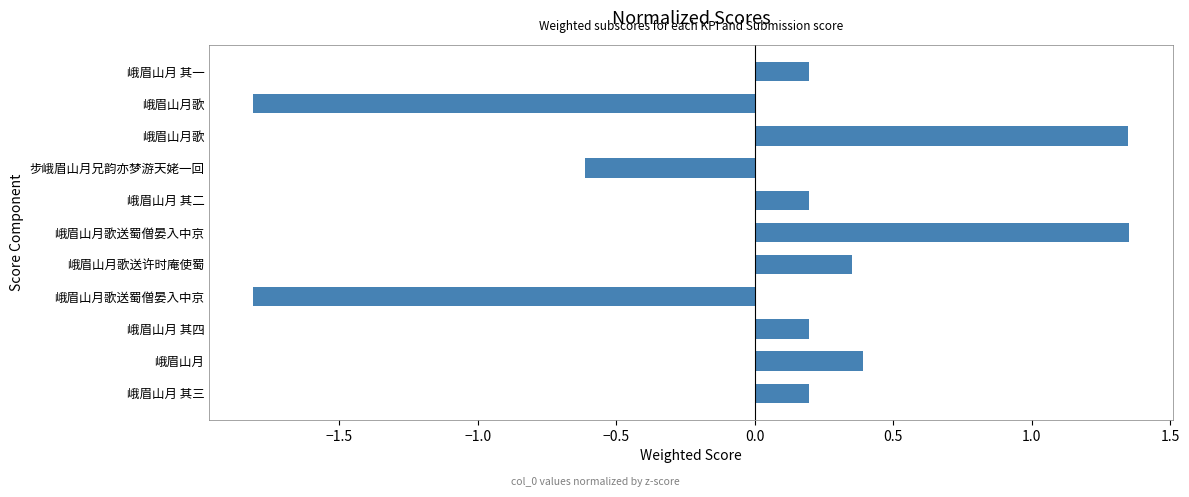

How many bars are there in total?

11